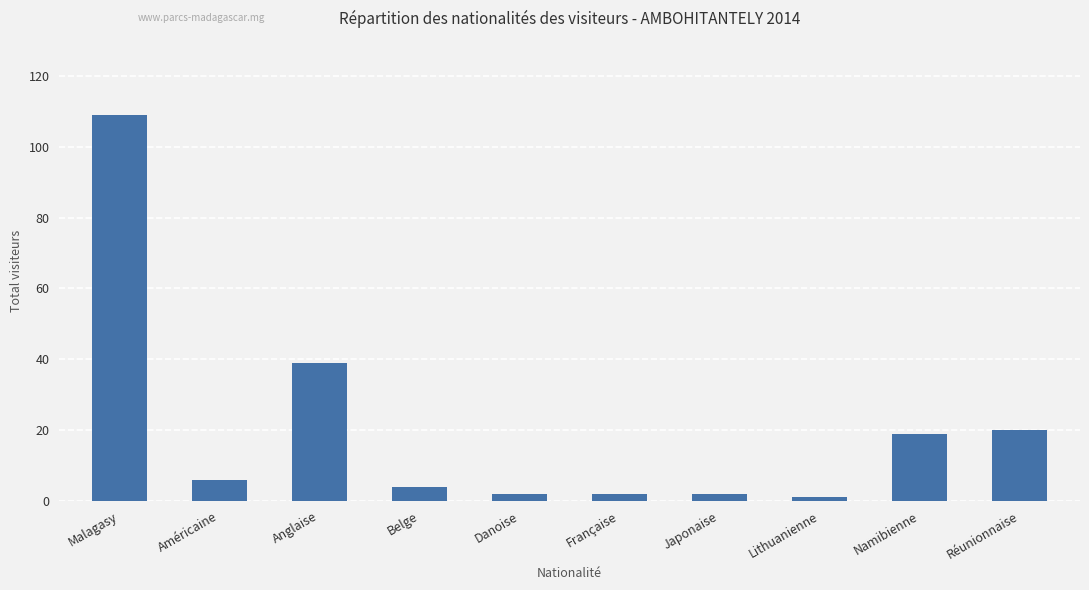

Which category has the highest value across all series?

Malagasy